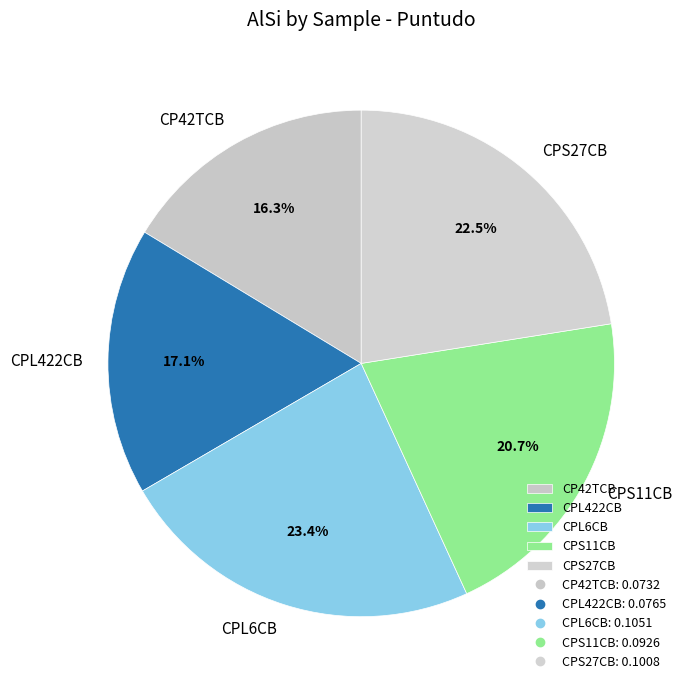

How many slices are in this pie chart?

5